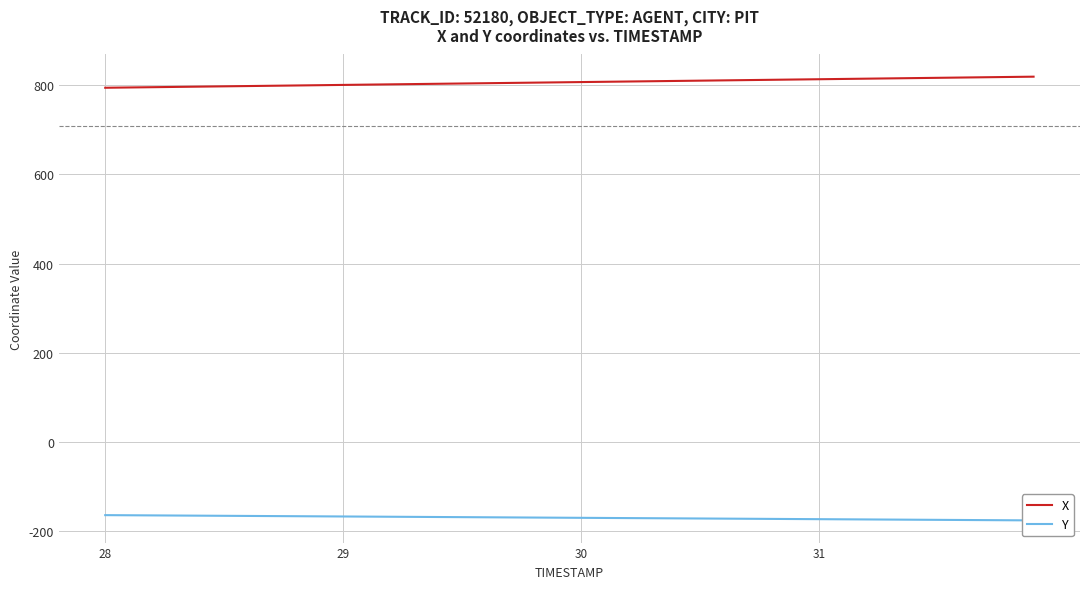

Rank the series by their average value, from lowest to highest.

Y, X